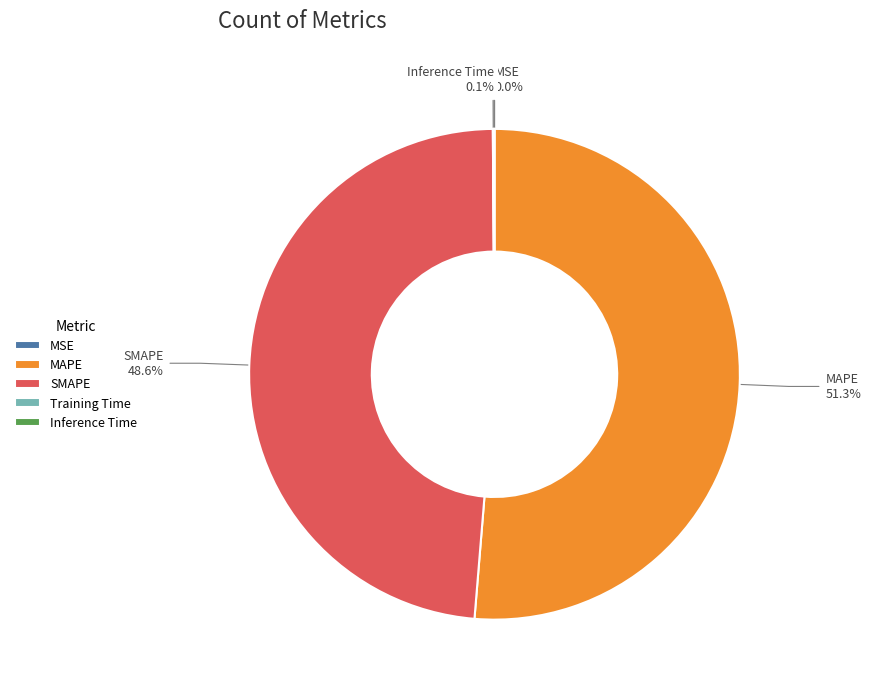

Is it true that MAPE is 51% of the pie?

True